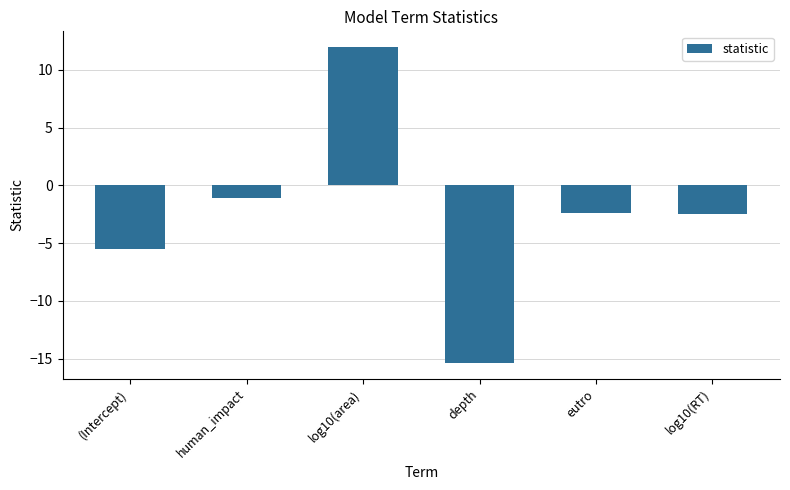

Which label corresponds to the largest value in the chart?

log10(area)